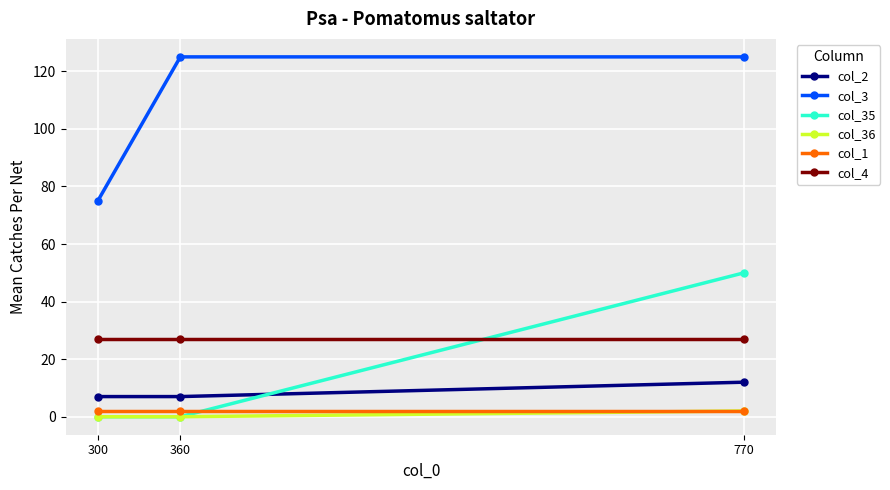

Reading left to right, extract all data points from this chart.

col_2: 300=7	360=7	770=12
col_3: 300=75	360=125	770=125
col_35: 300=0	360=0	770=50
col_36: 300=0	360=0	770=2
col_1: 300=2	360=2	770=2
col_4: 300=27	360=27	770=27